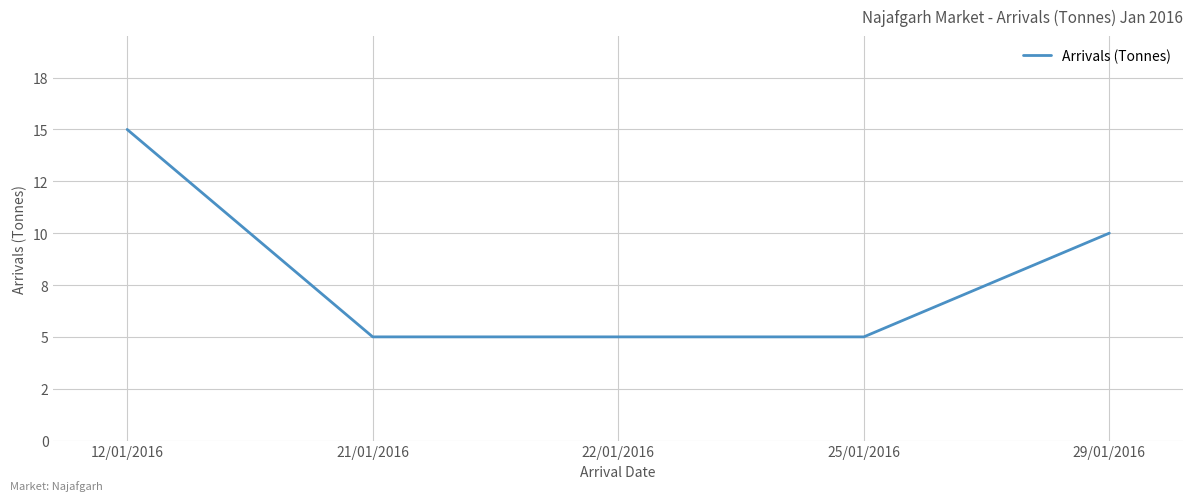

Does the chart have visible grid lines?

Yes